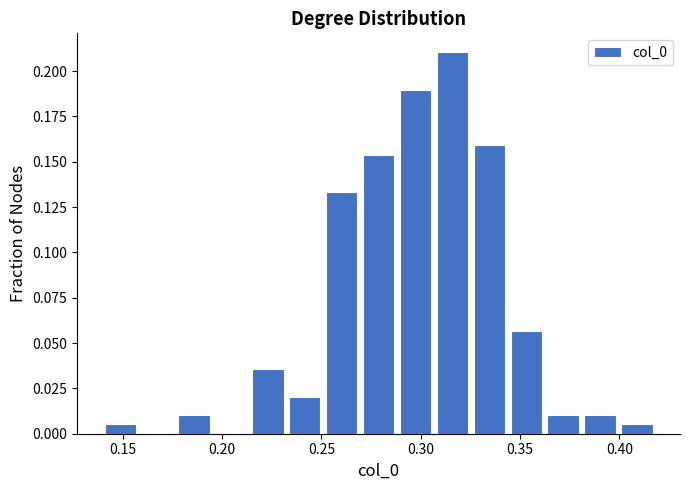

Around what value on the x-axis is the tallest bar? Give the approximate position of its centre, as read against the axis.

0.315